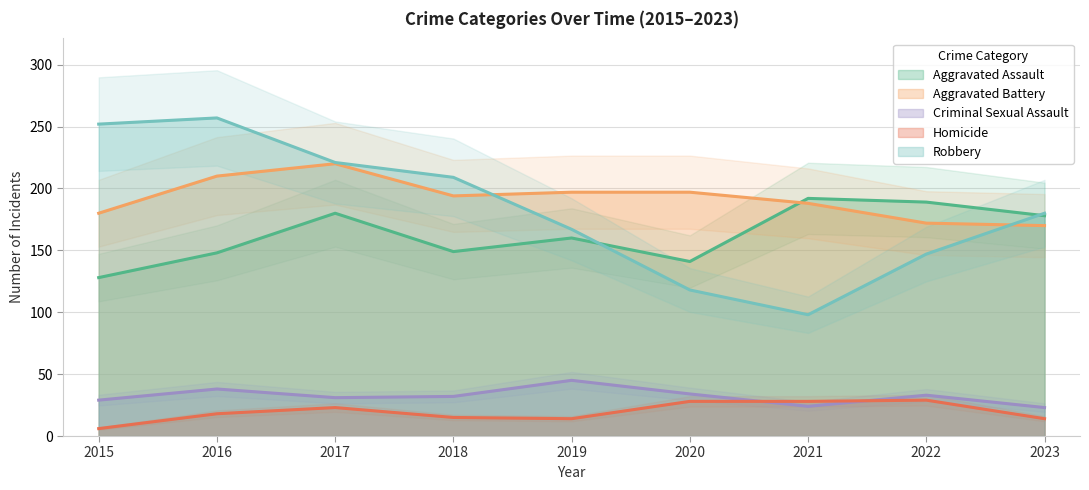

What is the difference between the maximum and minimum values in the Aggravated Assault series?

64